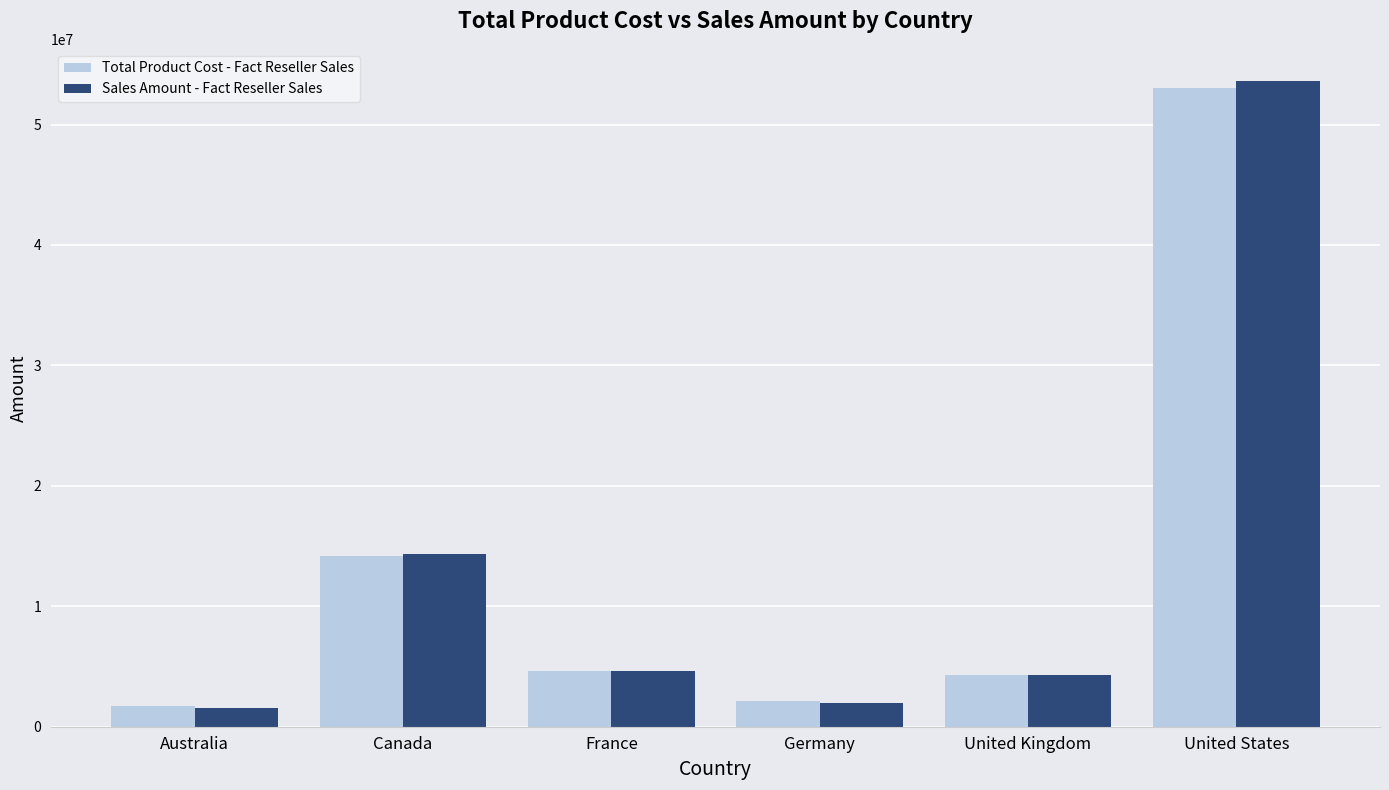

What is the difference between the highest and lowest values at Australia?

108720.9